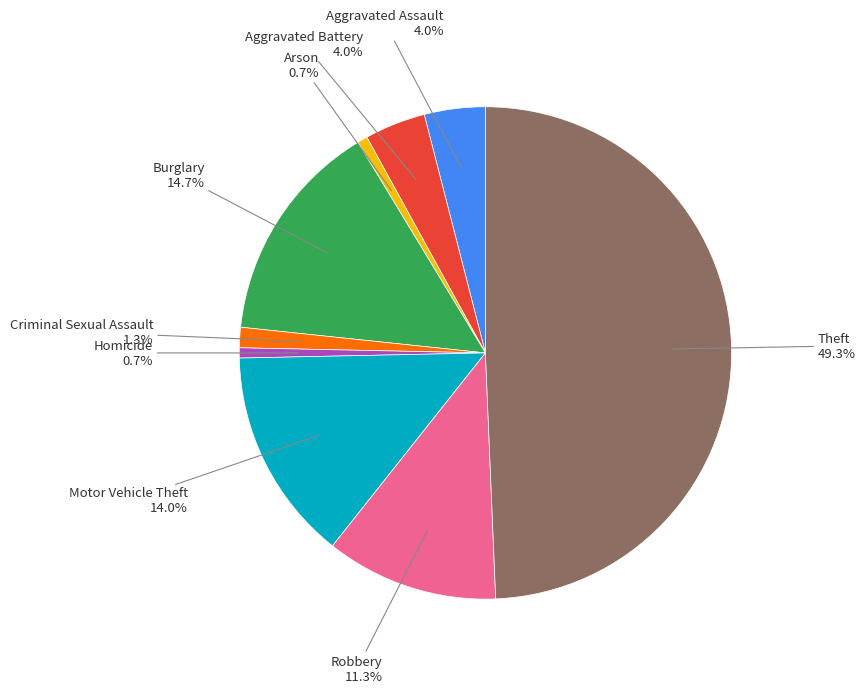

Does Aggravated Battery account for over 50% of the chart?

No